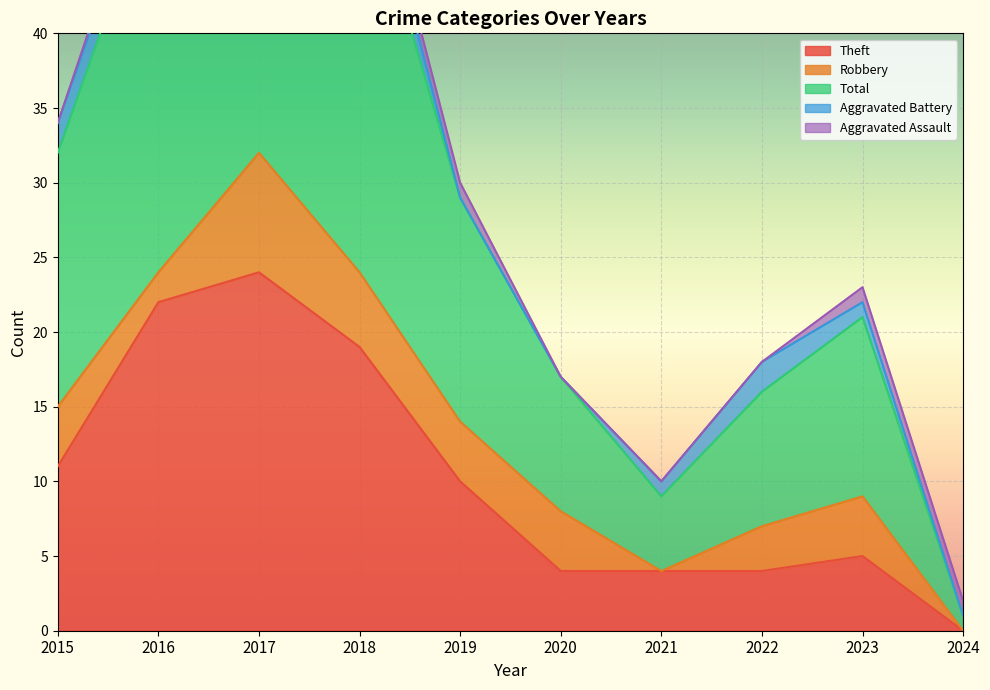

At which label does Total first exceed 15?

2015